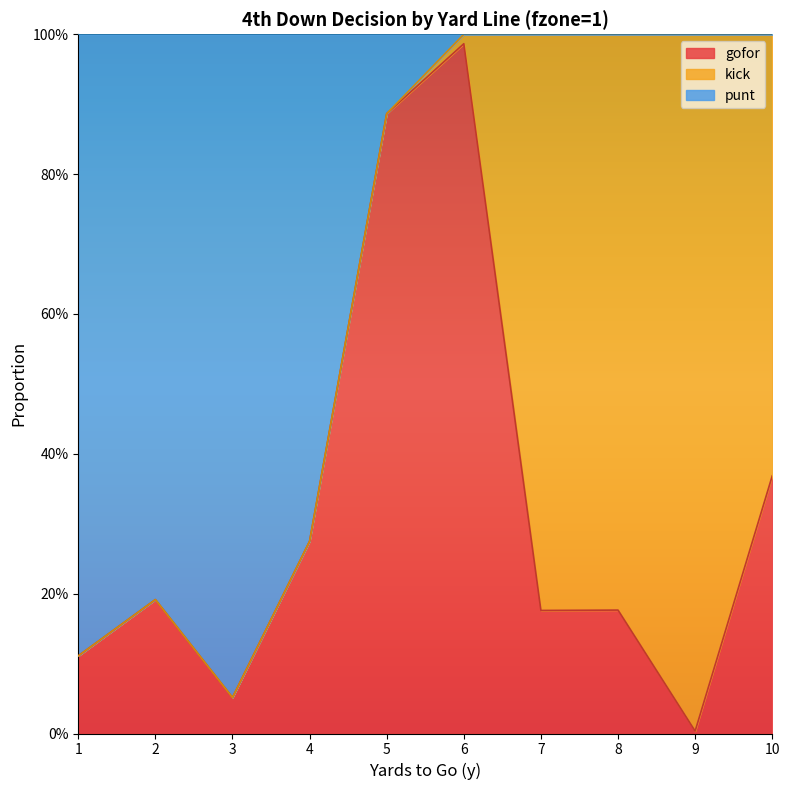

What is the average value of the gofor series?

0.3